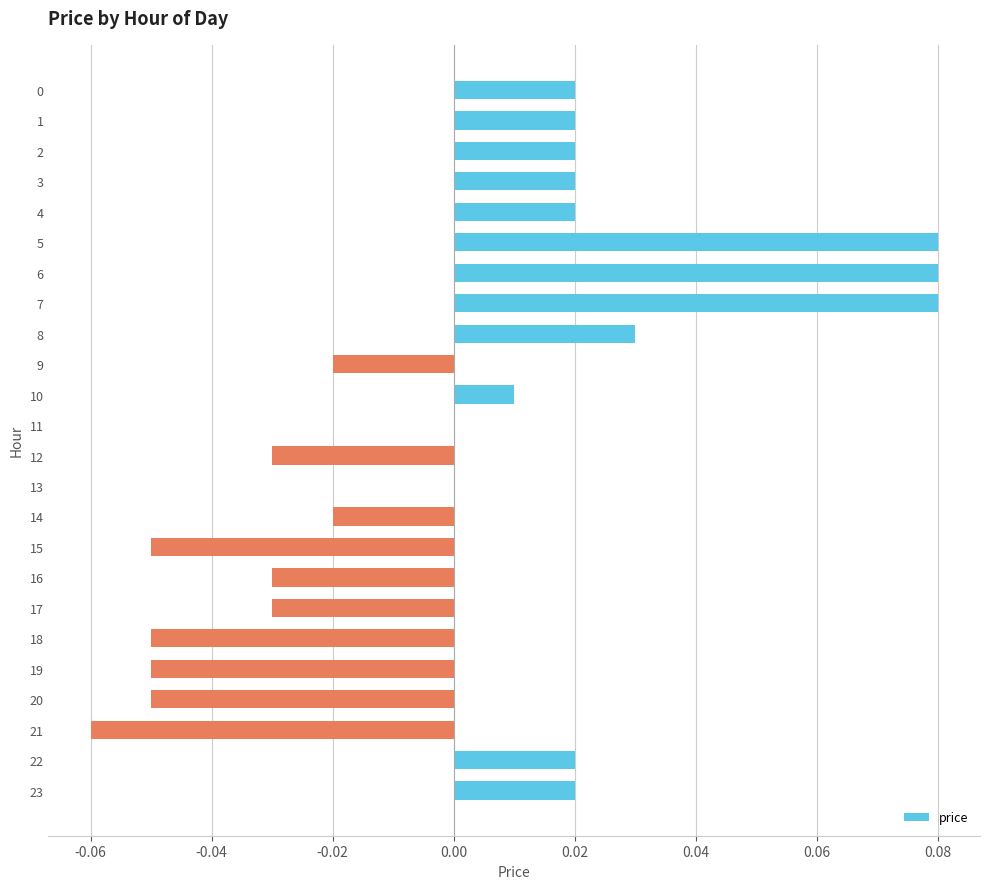

True or false: the data shows 0.0 at 3.

True